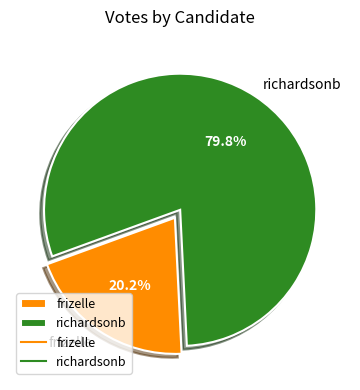

What is the ratio of the value at frizelle to the value at richardsonb?

0.3